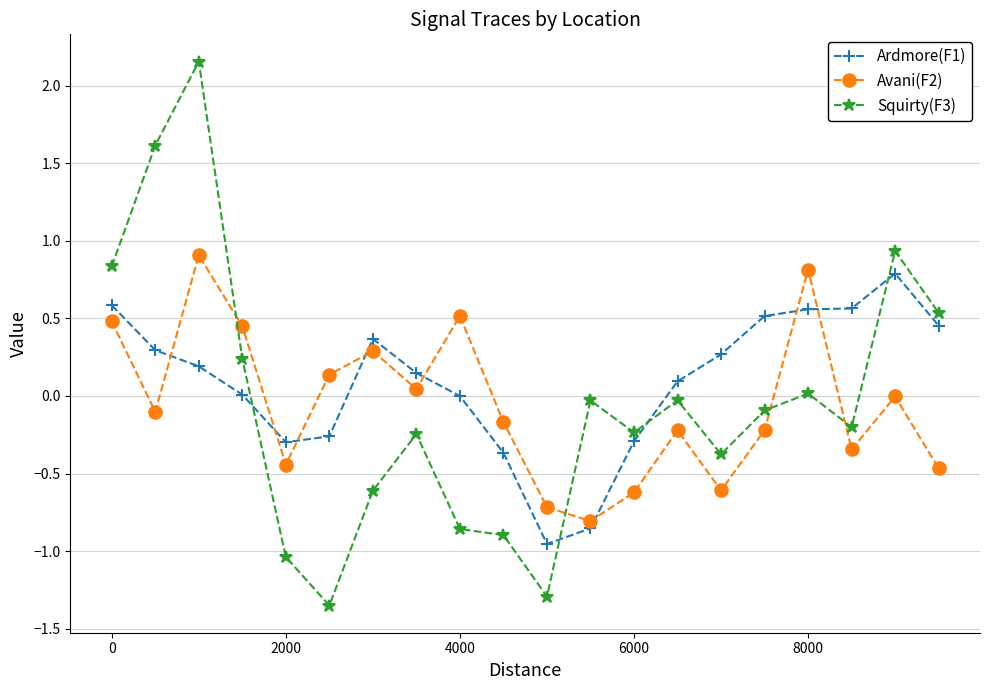

What is the difference between the maximum and minimum values in the Avani(F2) series?

1.7